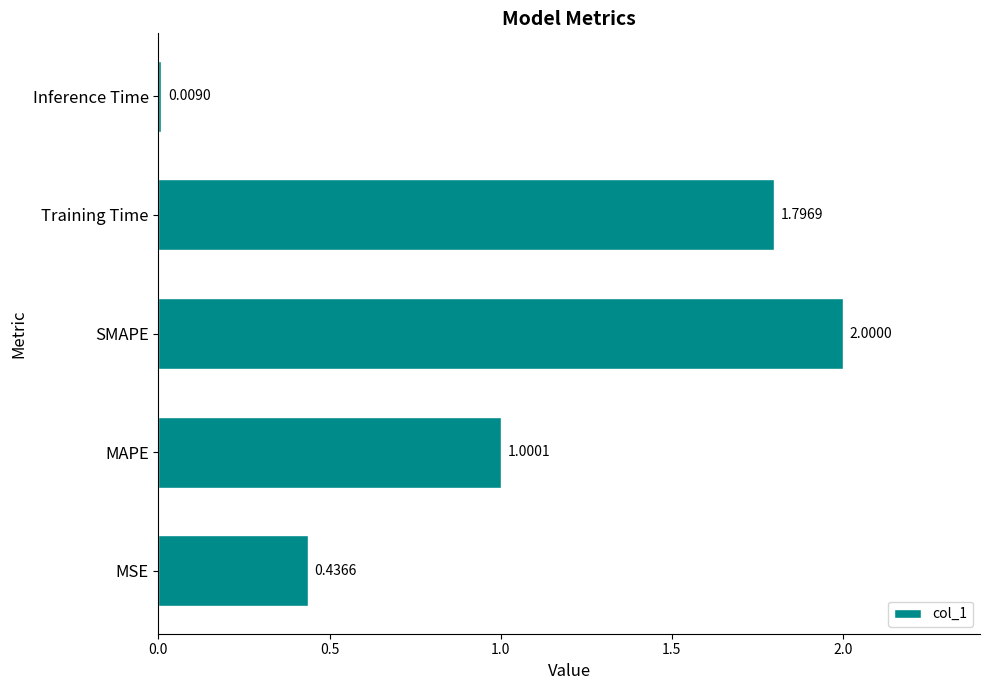

What is the sum of all values?

5.2